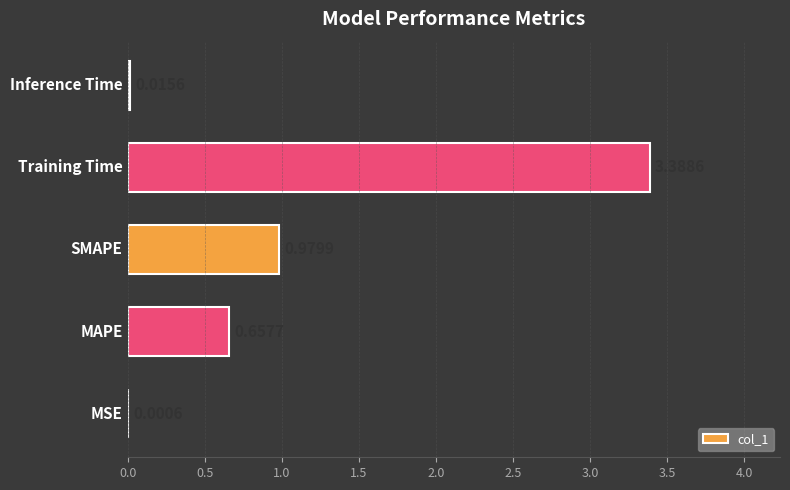

What is the sum of all values?

5.0